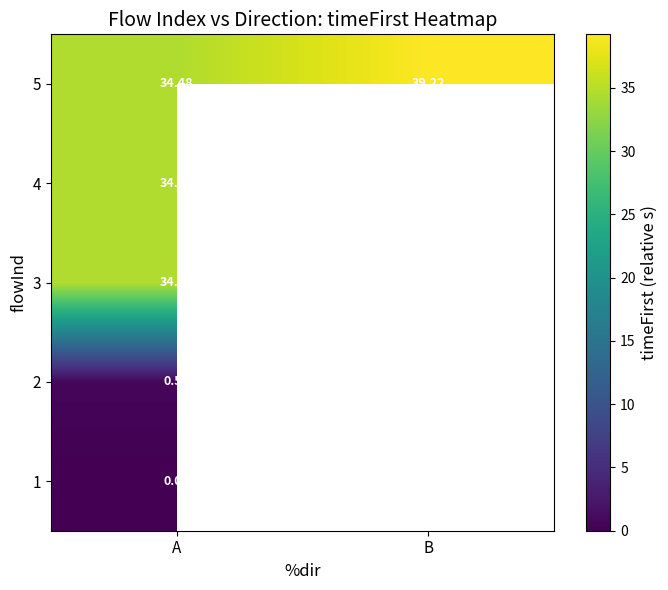

What is the lowest value of the 5 series?

34.5